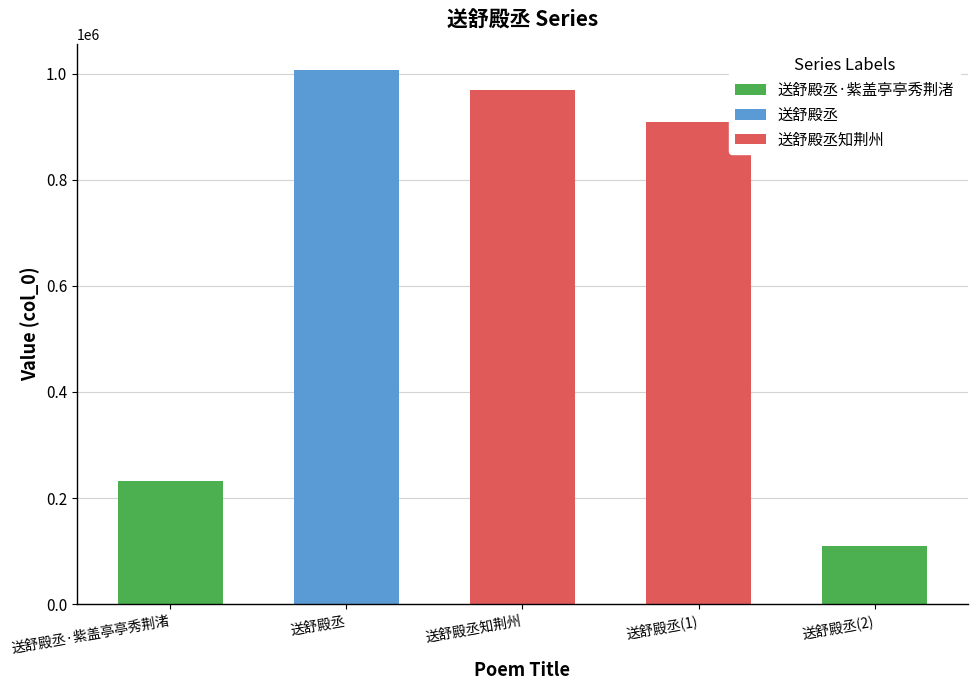

How many series are shown in this chart?

1